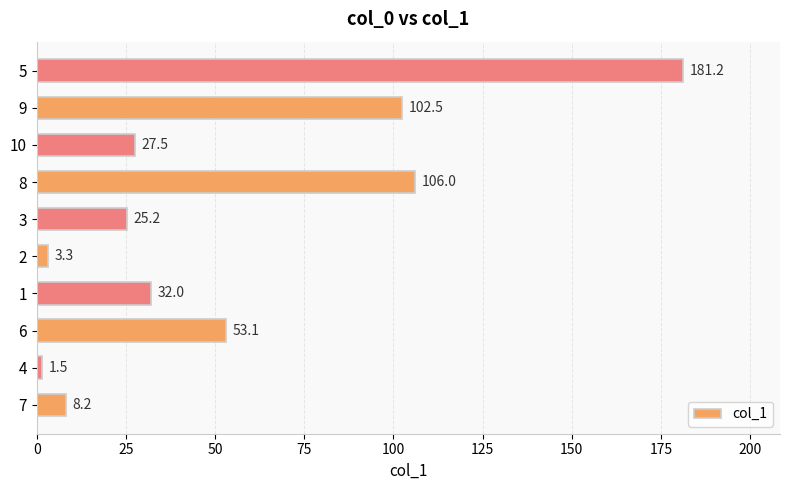

What is the sum of all values?

540.5